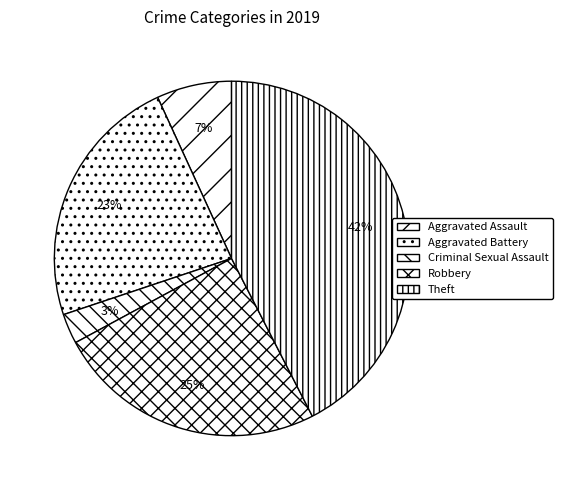

Combined, do Robbery and Theft account for over 50%?

Yes